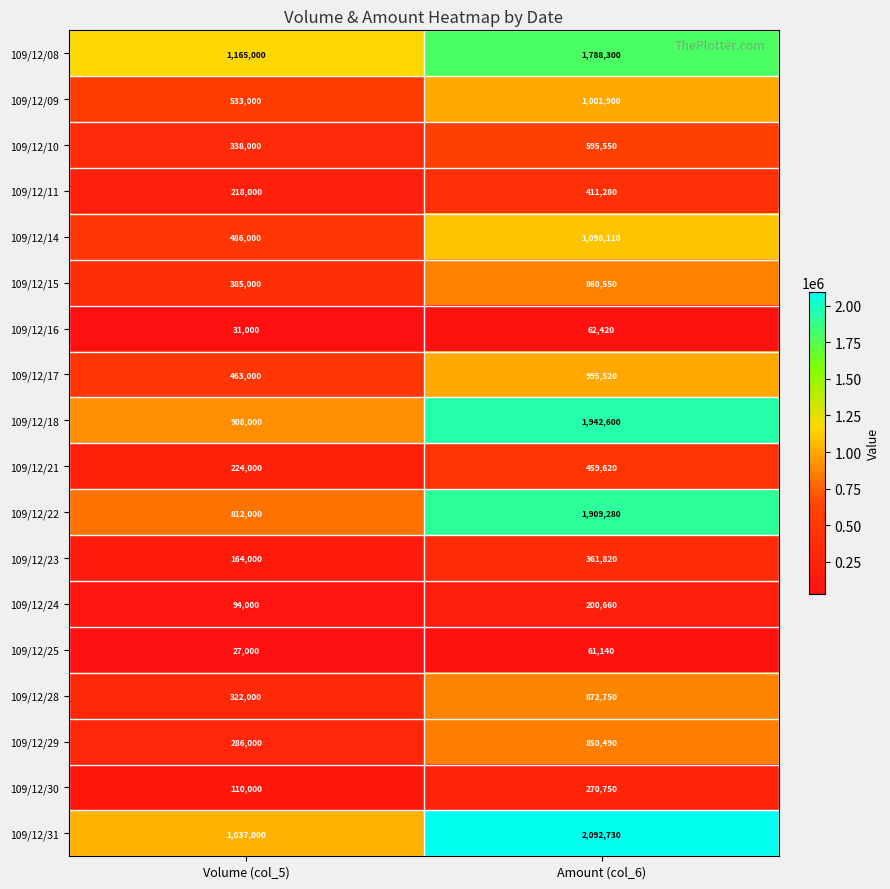

Rank the categories by 109/12/23 value from lowest to highest.

Volume (col_5), Amount (col_6)